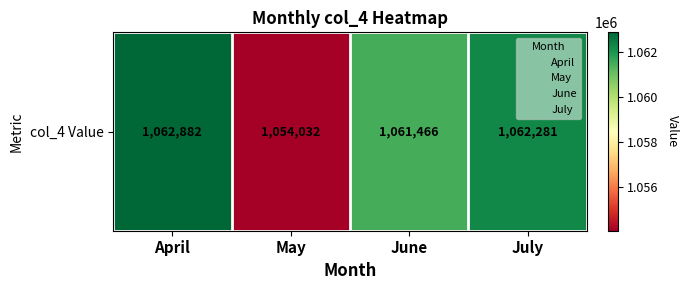

Reading left to right, what are all the values shown in this chart?

April=1062882	May=1054032	June=1061466	July=1062281